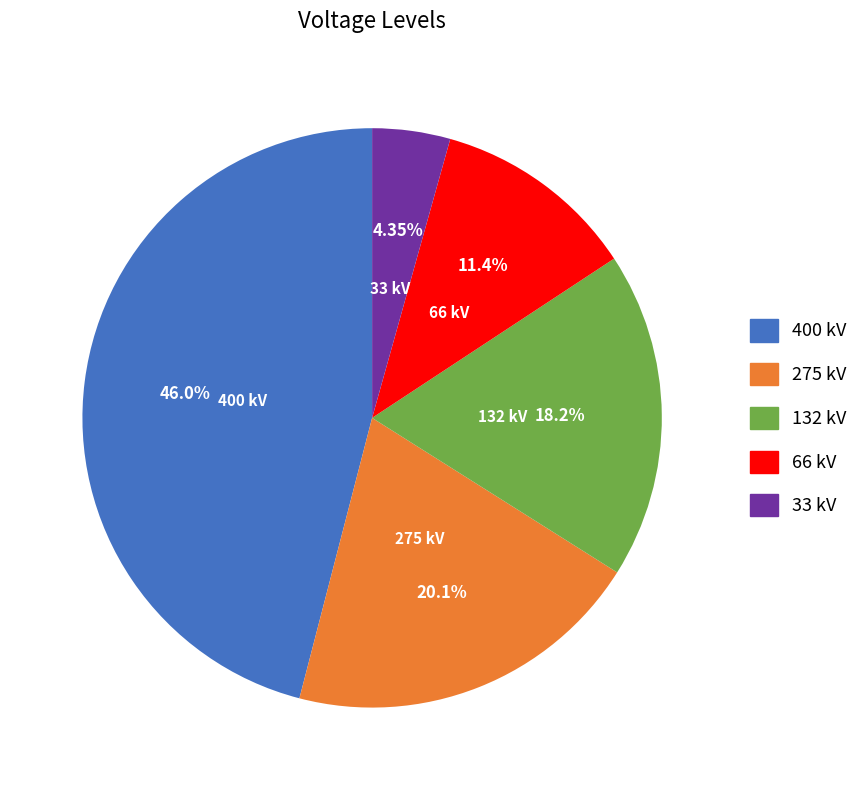

Is the sum of 33 and 66 greater than half?

No